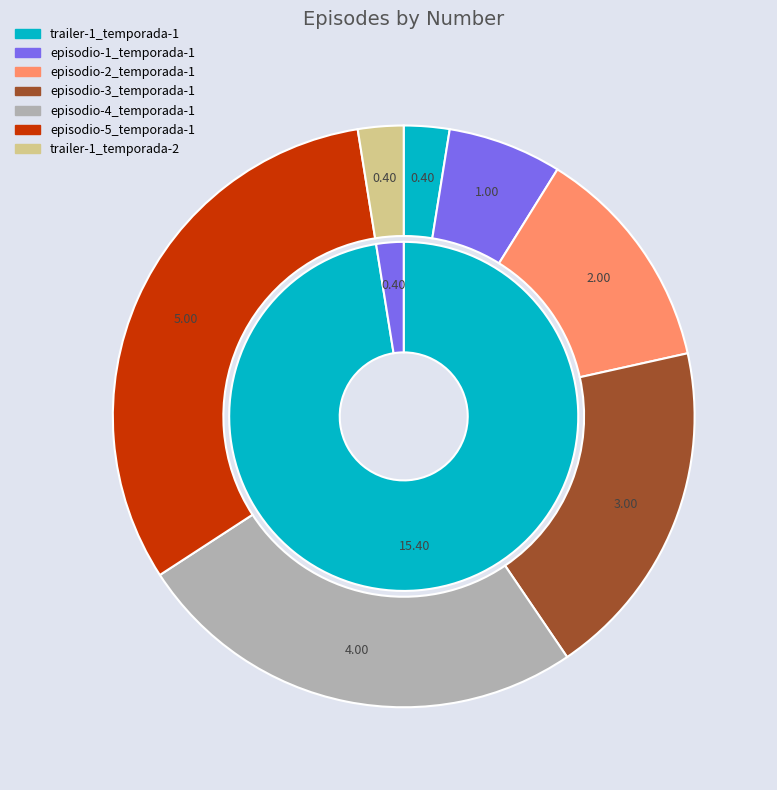

What is the smallest slice in the pie chart?

trailer-1_temporada-1